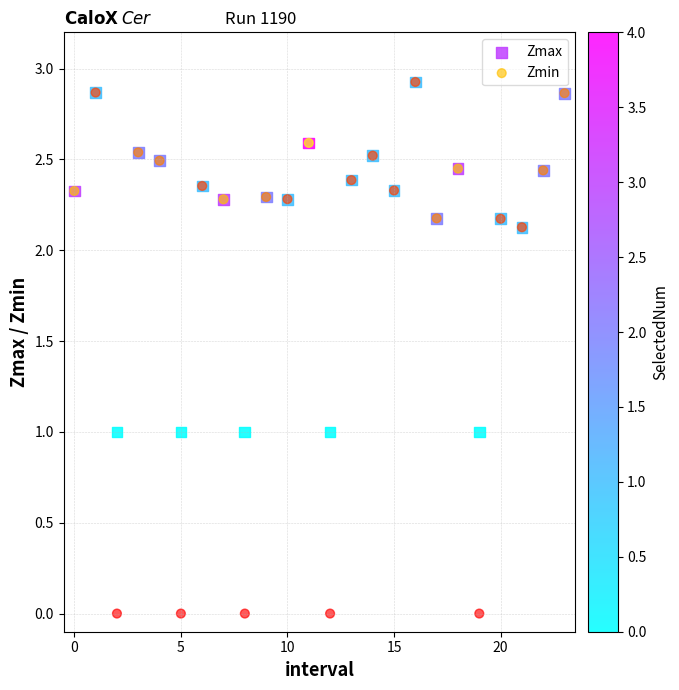

What are all the series names shown in the legend?

Zmax, Zmin